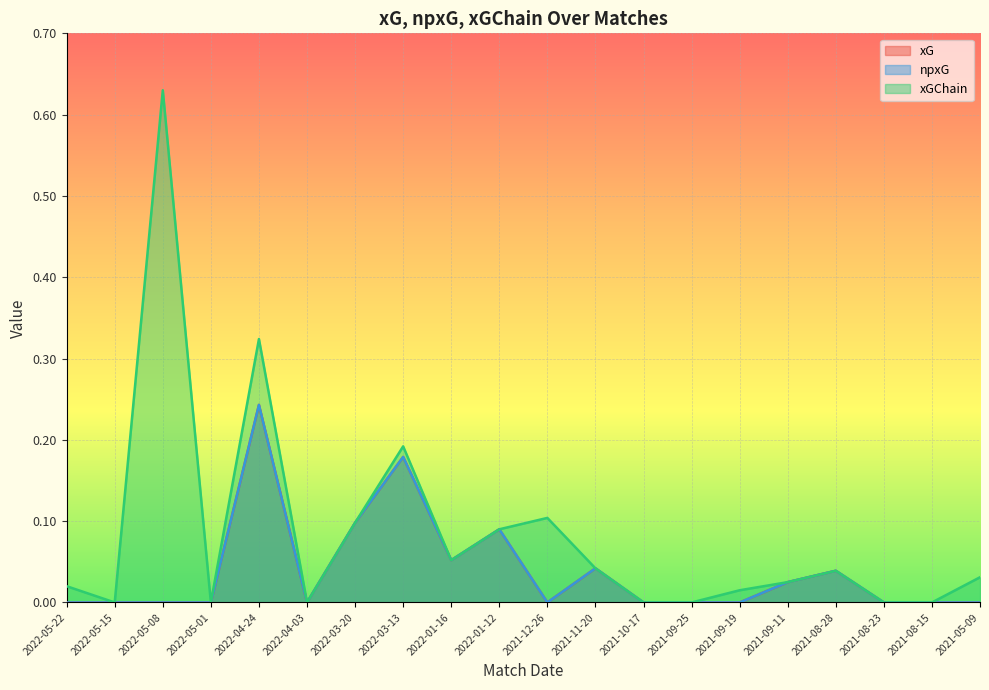

How many interior local peaks does the xG series have?

5